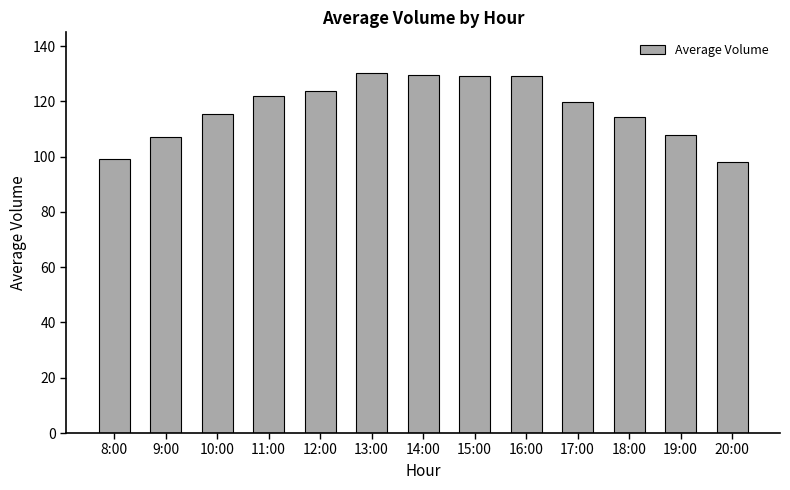

What is the difference between the second highest and second lowest values?

30.5